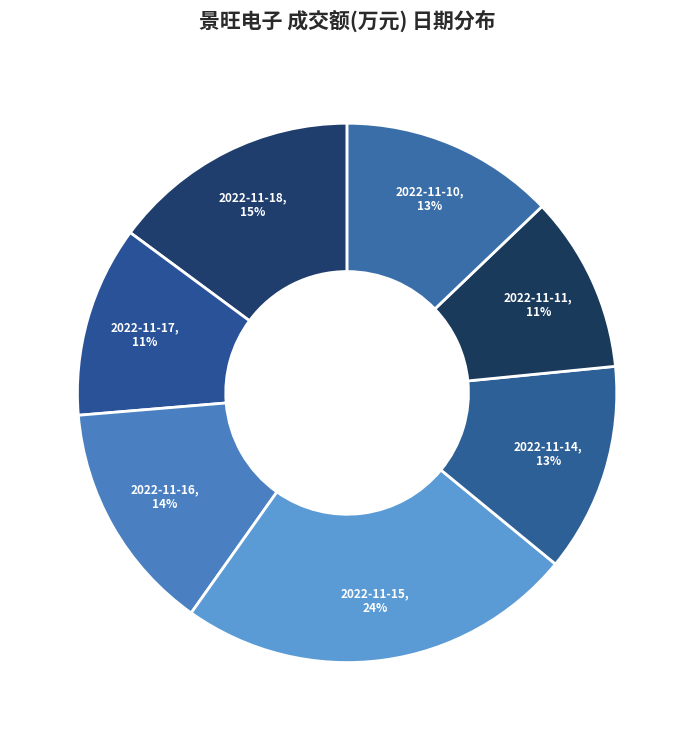

Is the sum of 2022-11-15 and 2022-11-18 greater than half?

No